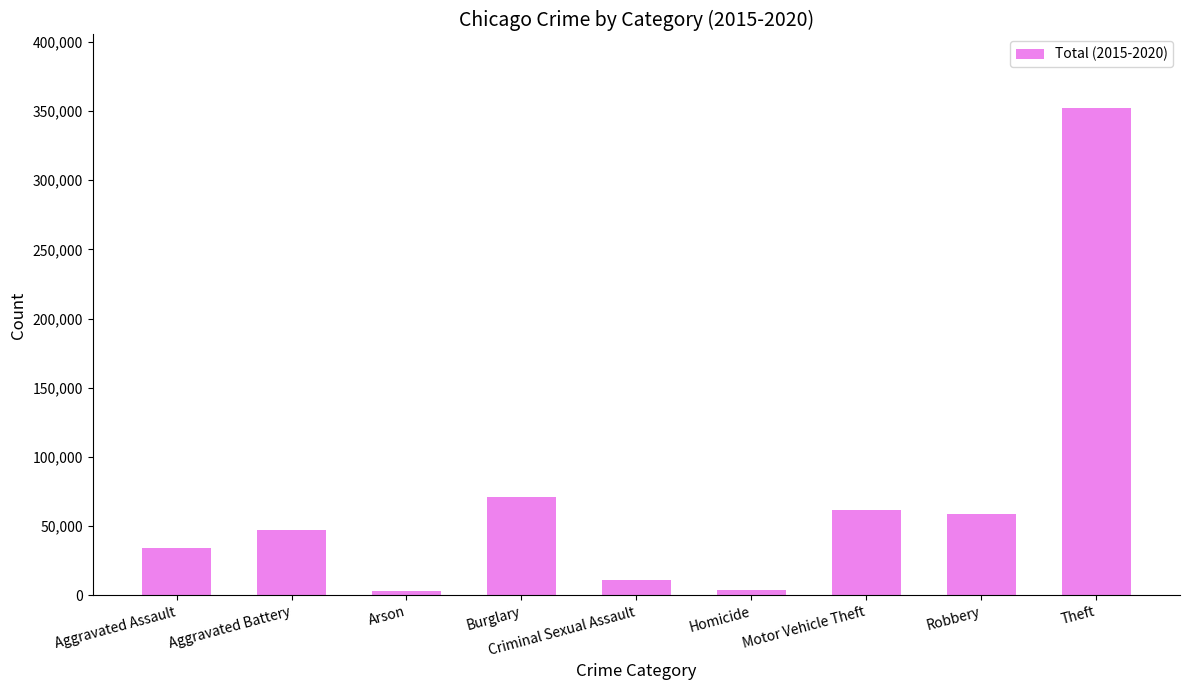

Count the number of data series in this chart.

1